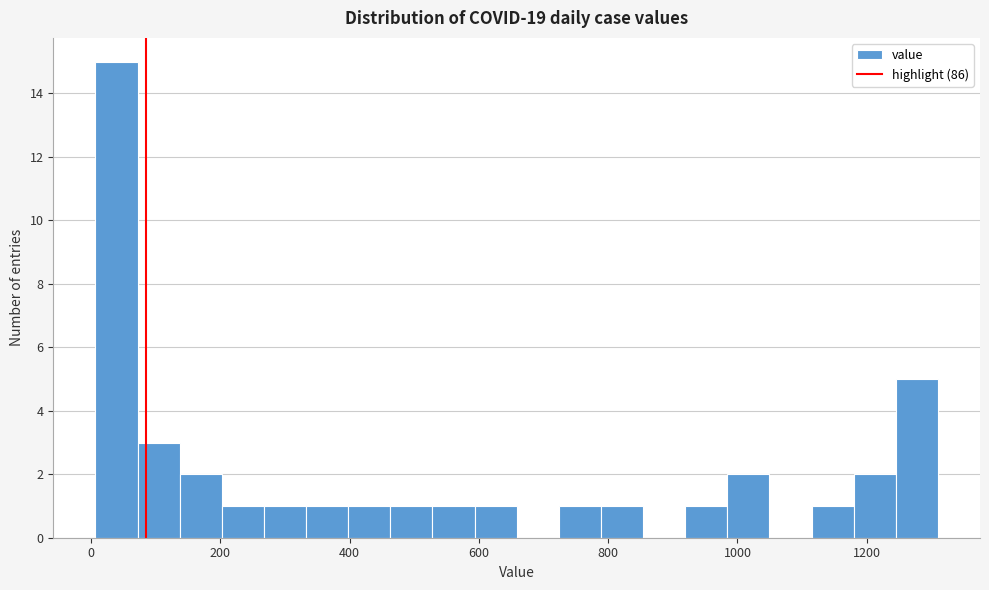

Read against the x-axis, roughly where is the centre of the tallest bar?

40